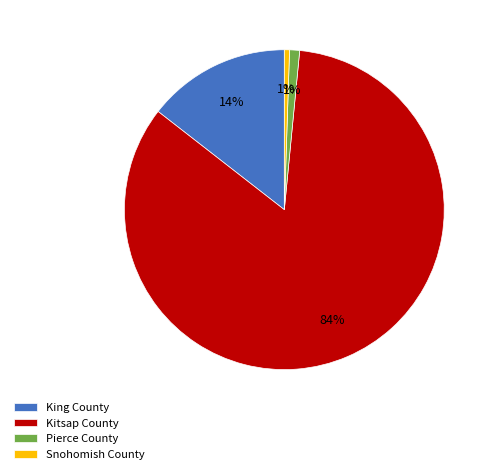

The Pierce County slice represents 13% of the pie. True or false?

False